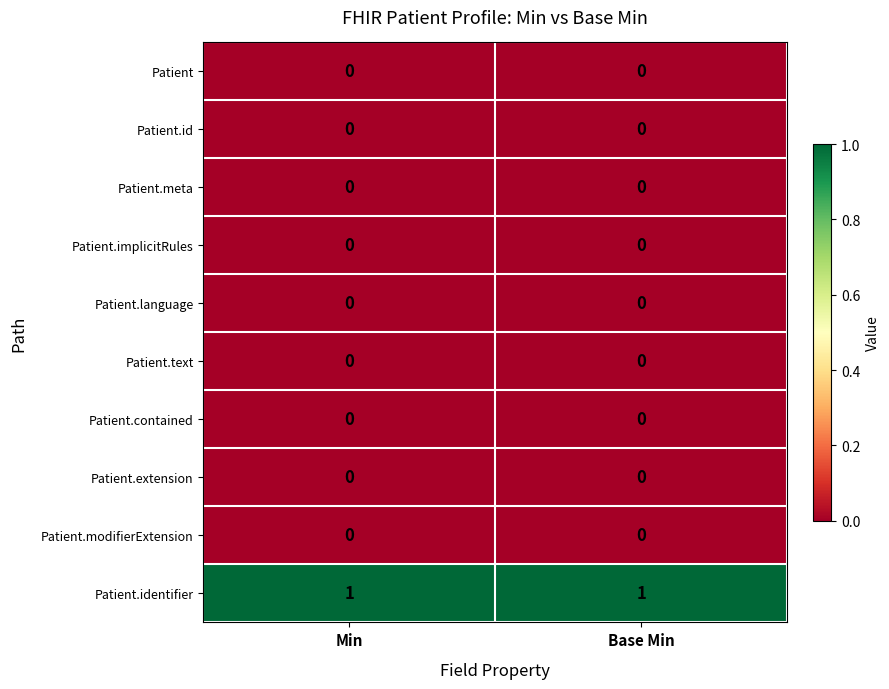

The Patient.modifierExtension series shows 0 at Min. True or false?

True